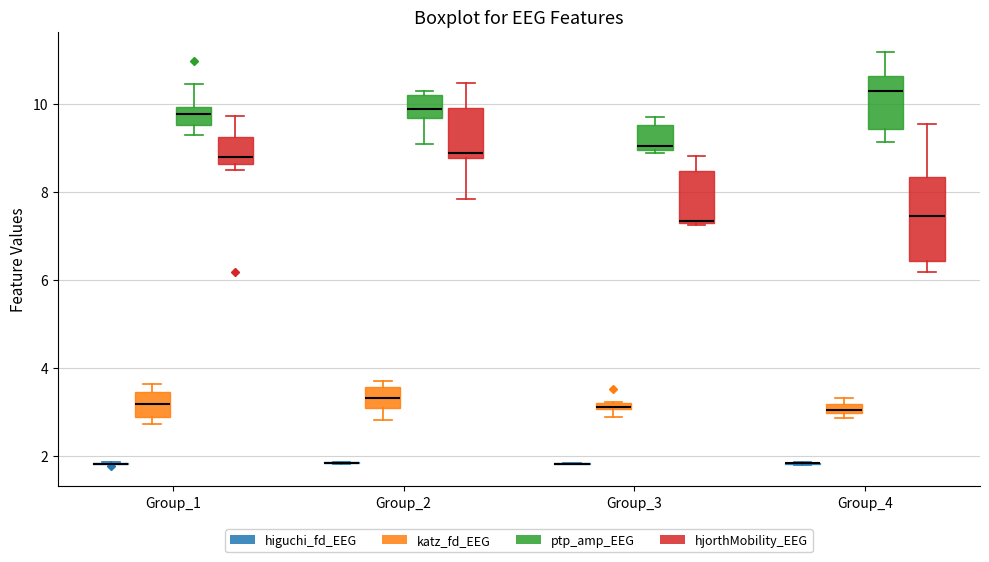

Where is the lower edge of the box for Group_2 (hjorthMobility_EEG) on the y-axis? The values are not printed on the chart, so give them approximately, as read against the axis.

8.8